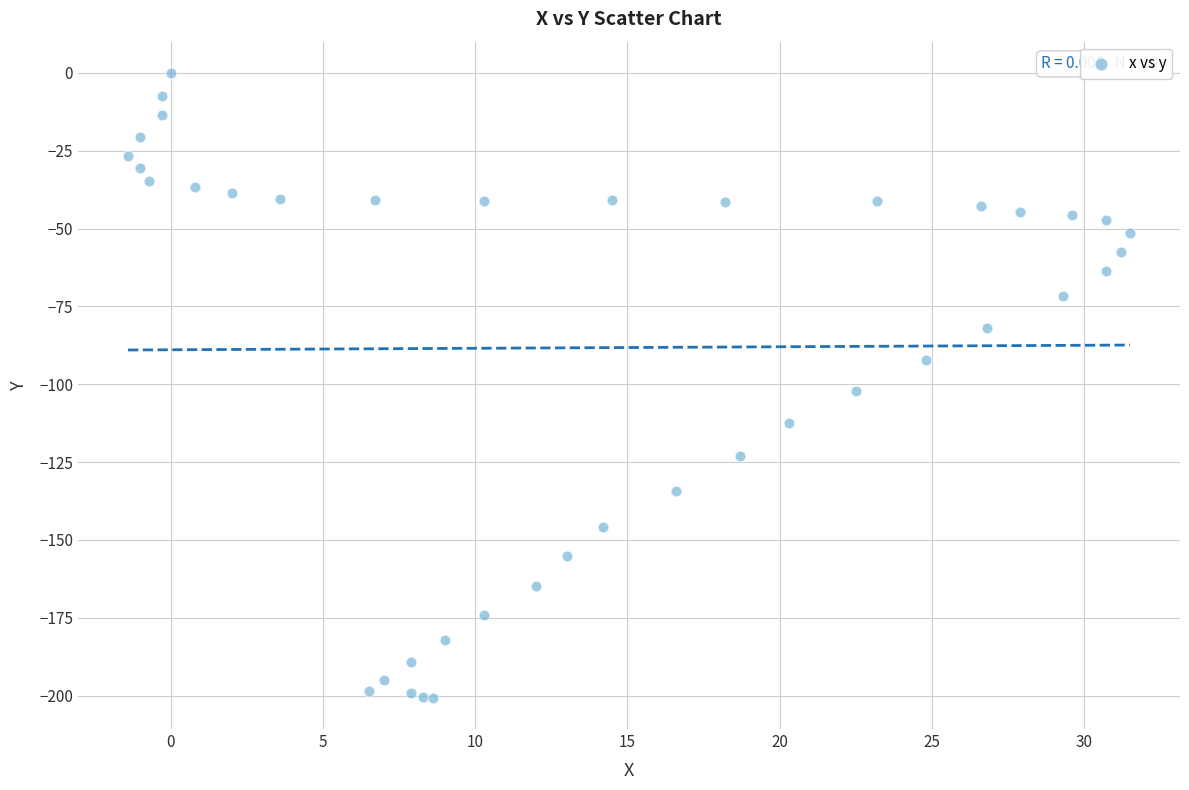

What Y value in the scatter plot is closest to -100?

-102.3